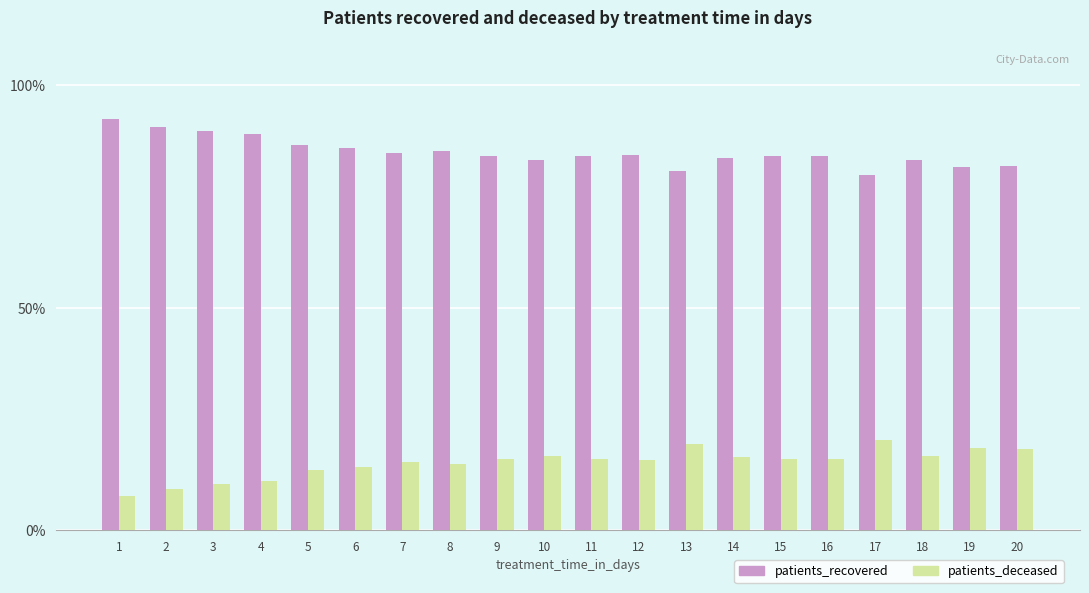

Which series has the largest total across all categories?

patients_recovered